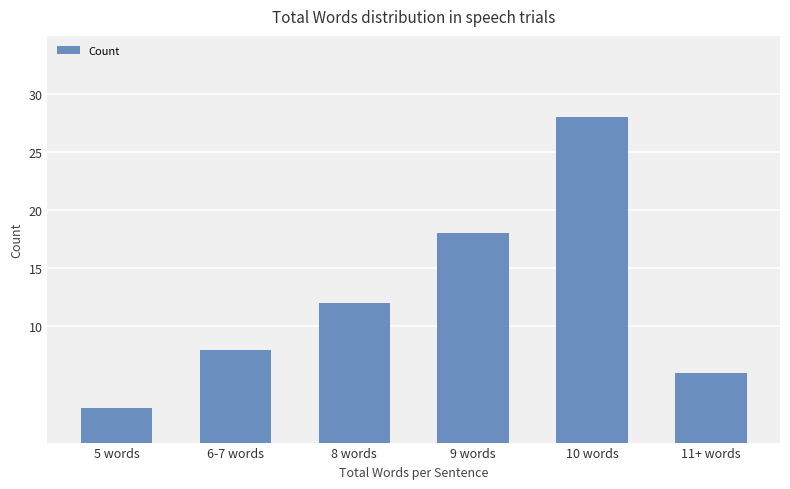

What is the smallest value displayed?

3